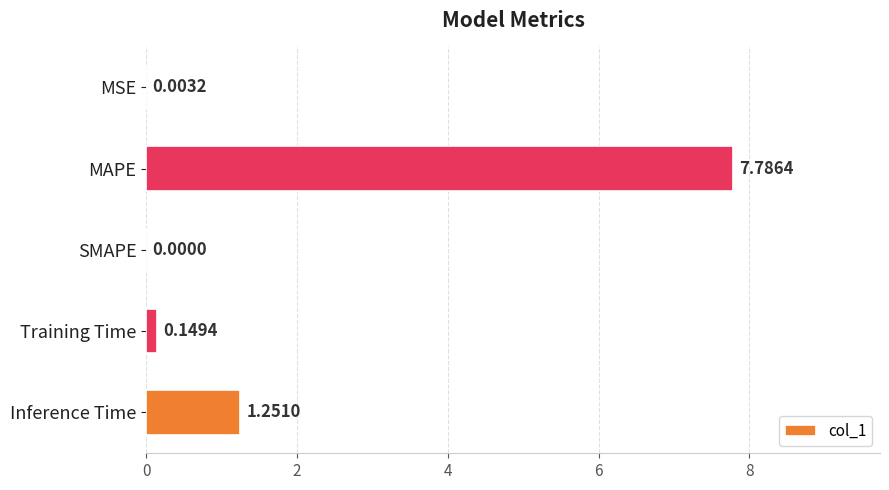

Which category has the highest value across all series?

MAPE